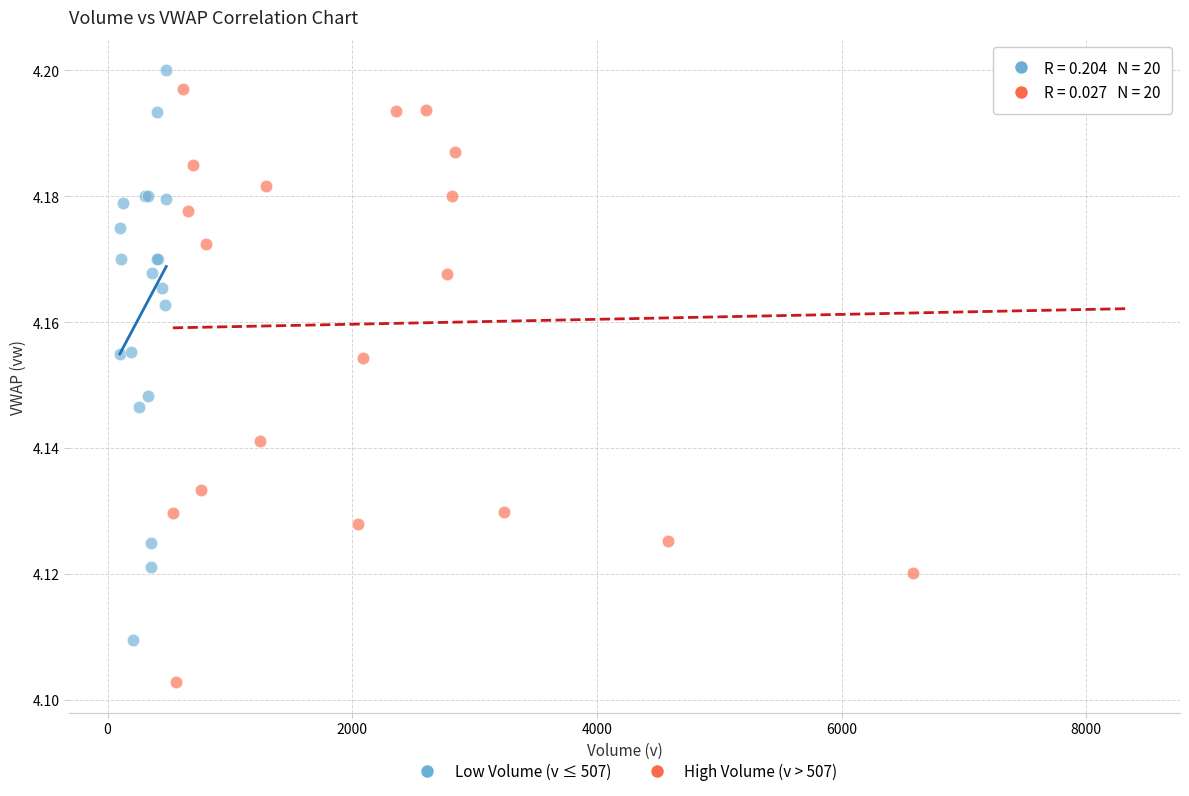

Which series reaches the minimum Y coordinate?

High Volume (v > 507)